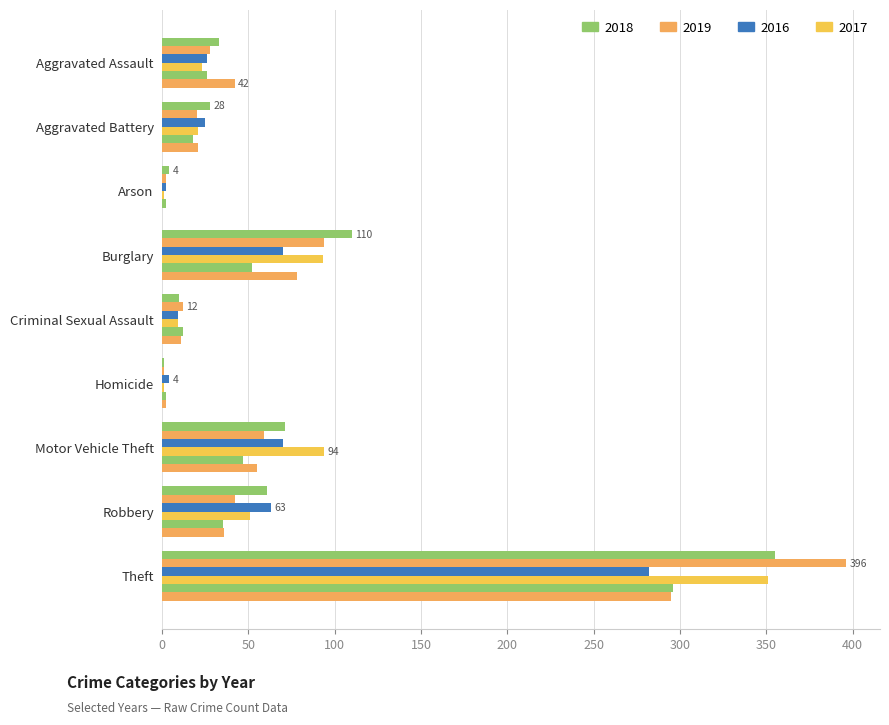

How many categories are shown in the chart?

9